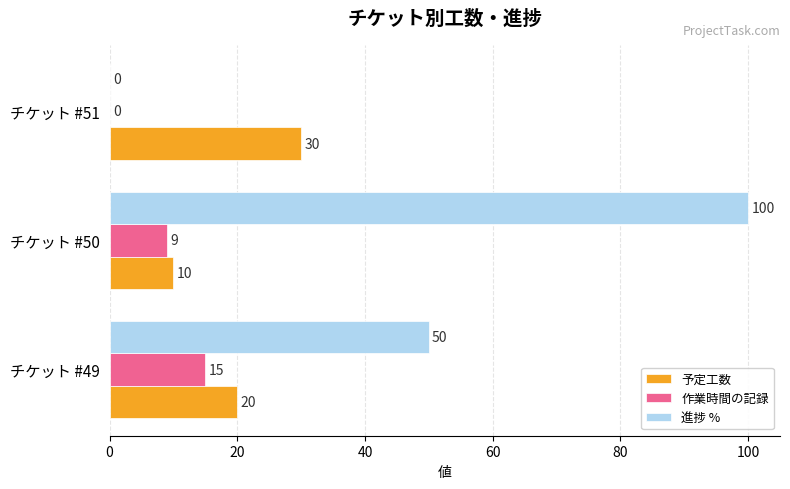

Count the number of categories in the chart.

3